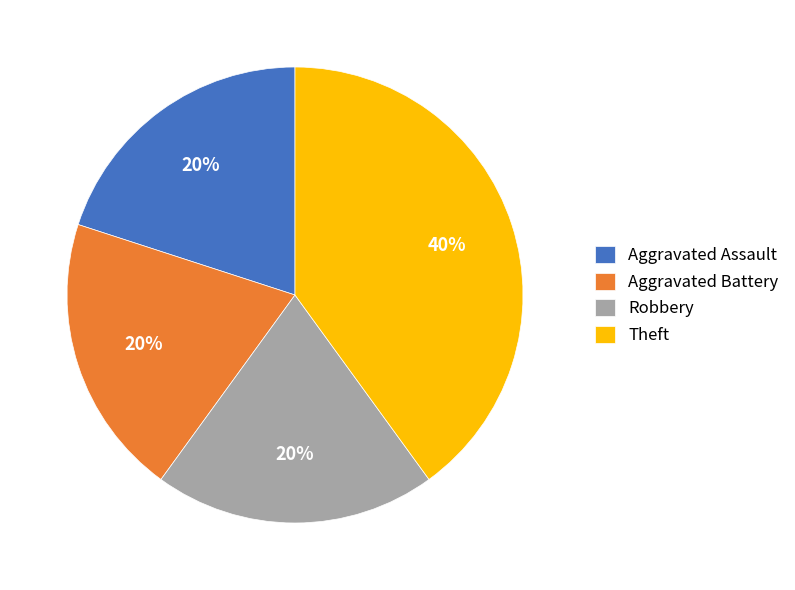

Is the sum of Theft and Aggravated Assault greater than half?

Yes